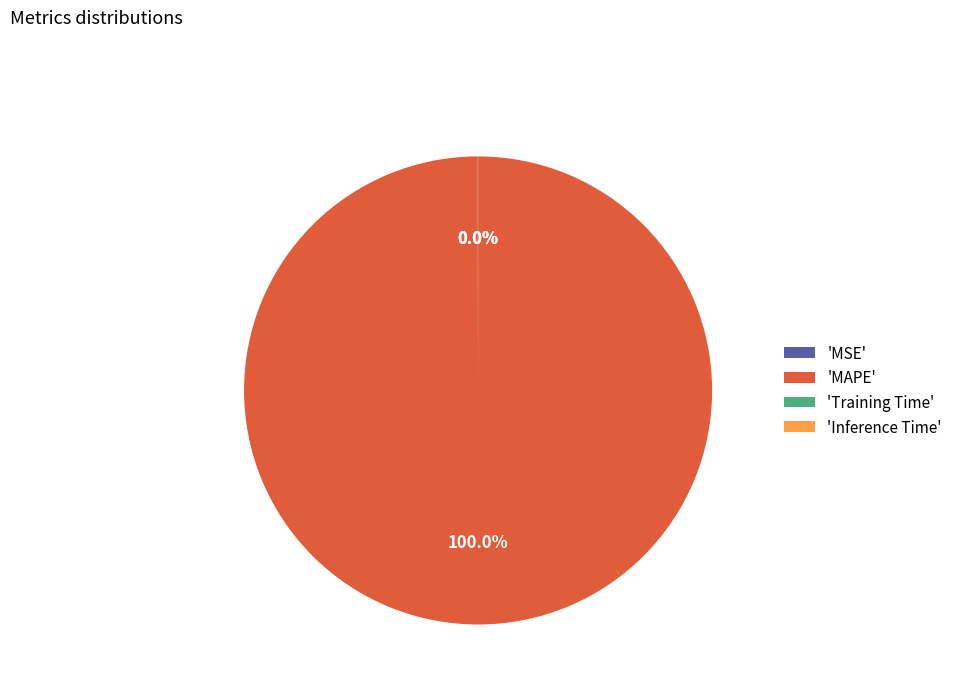

Which slice represents more than half of the pie?

'MAPE'